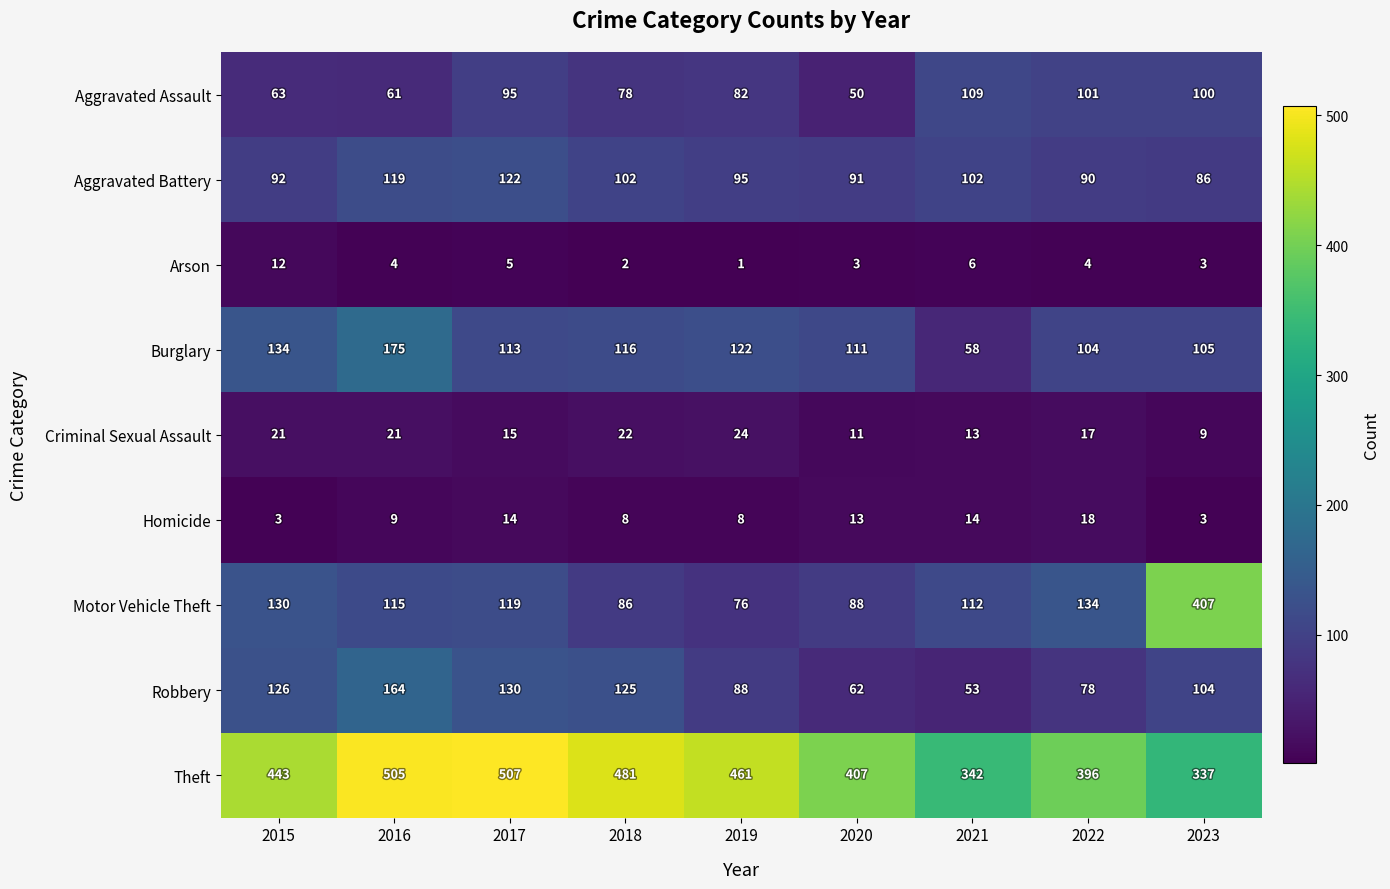

What value does the Homicide series have at 2017?

14